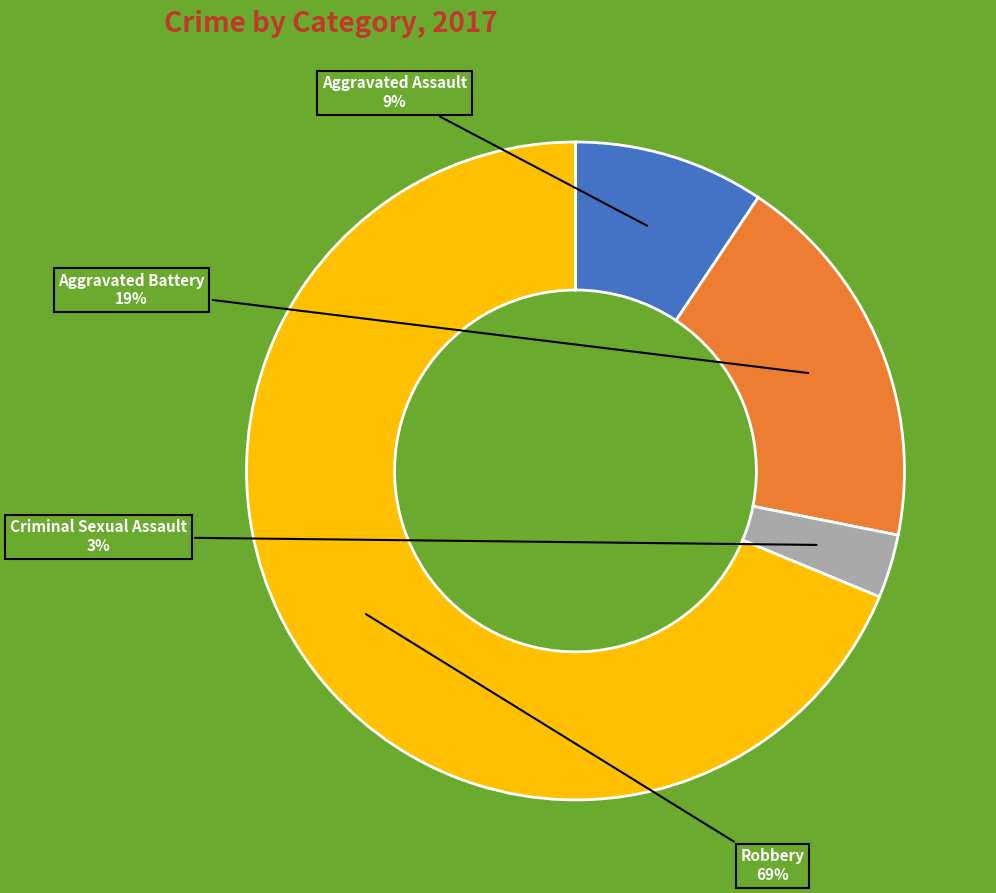

Is the sum of Robbery and Criminal Sexual Assault greater than half?

Yes